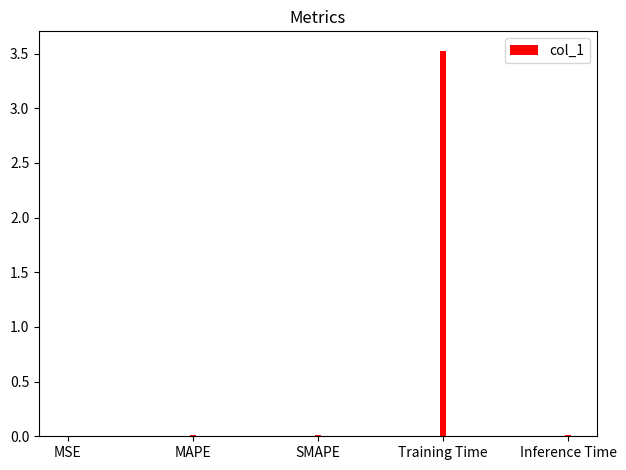

What is the sum of all values?

3.6